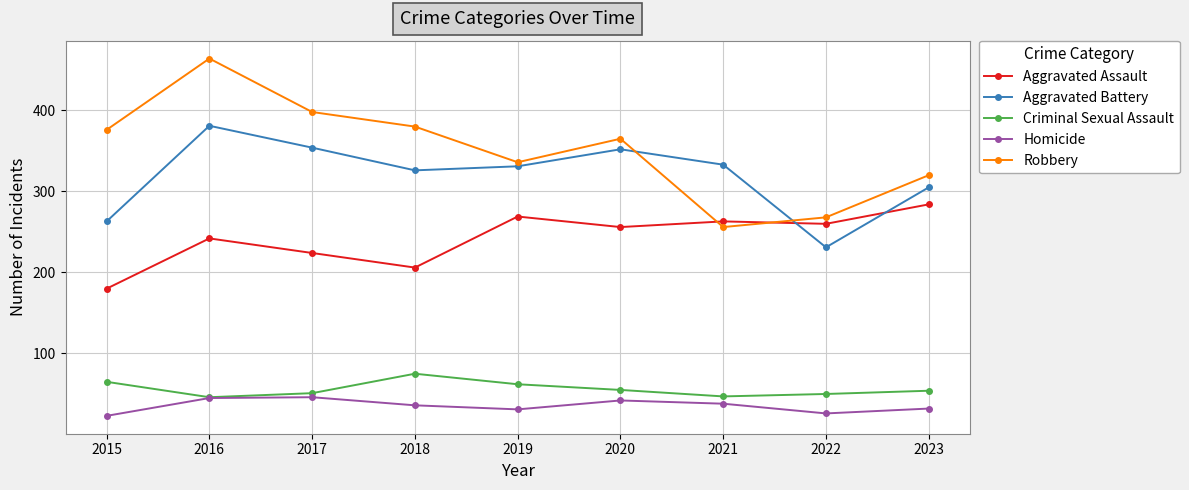

What value does the Aggravated Battery series have at 2020?

352